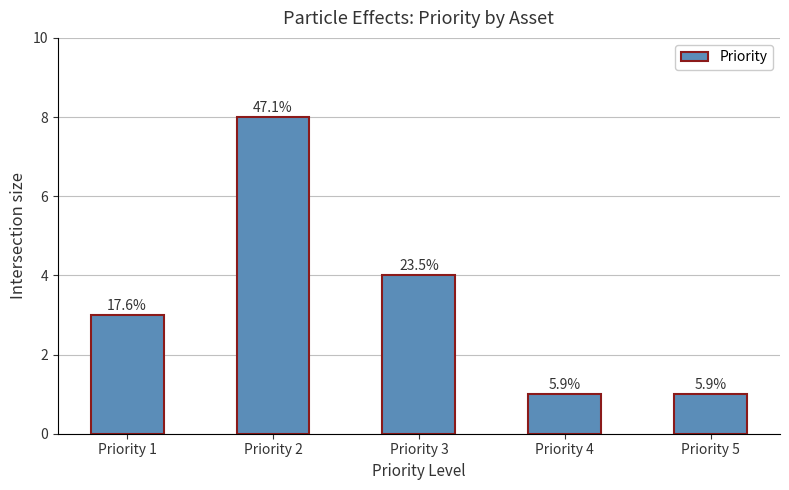

Reading left to right, list all the values displayed in this chart.

Priority 1=3	Priority 2=8	Priority 3=4	Priority 4=1	Priority 5=1